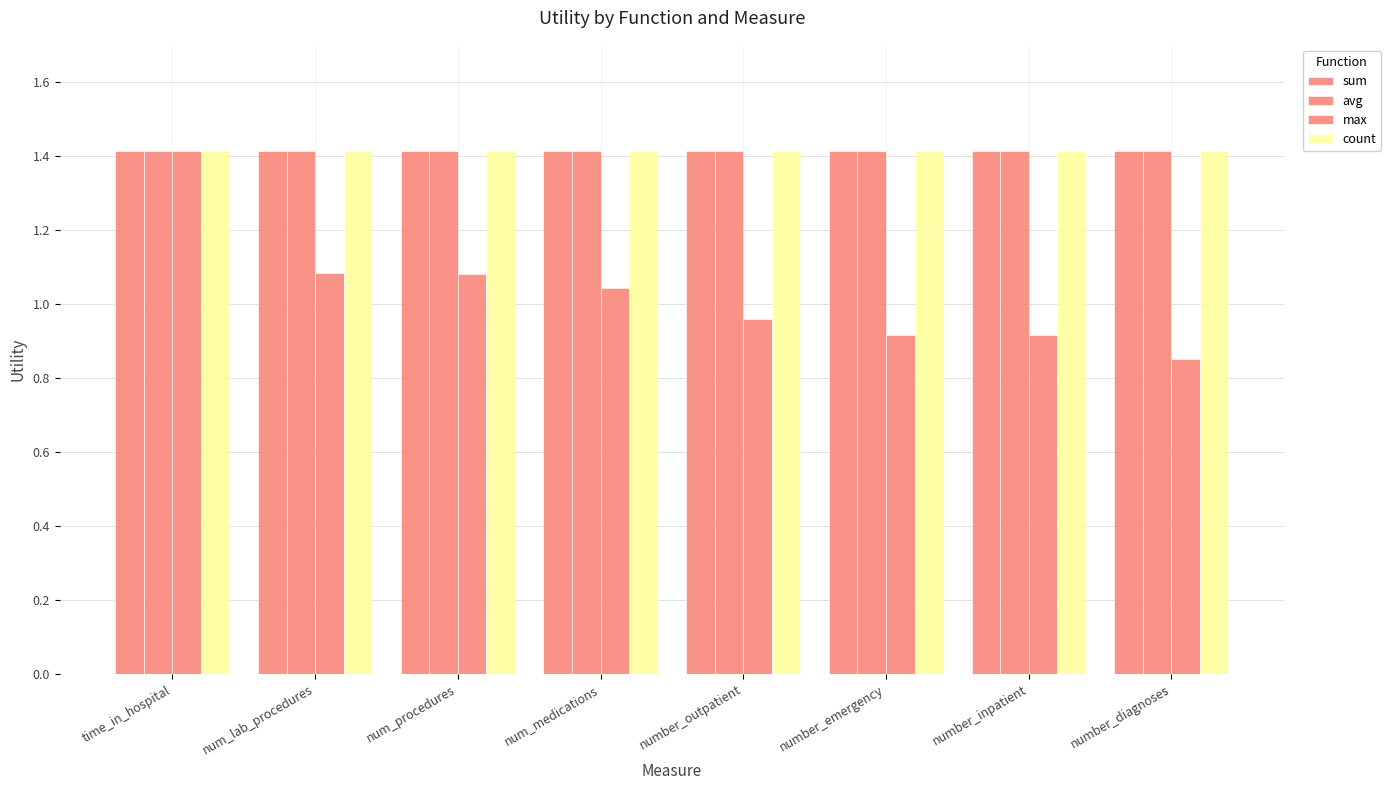

Between number_outpatient and num_procedures, which is larger?

number_outpatient